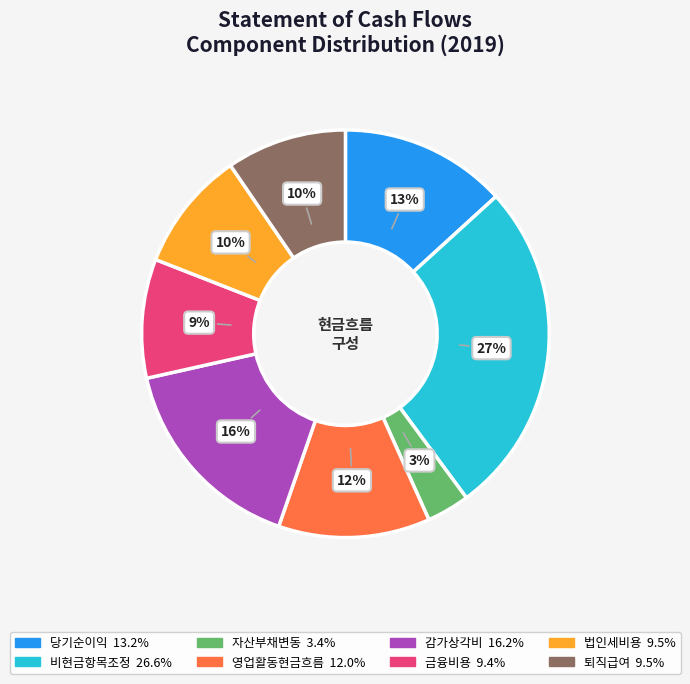

Is there any slice that represents more than half of the pie?

No